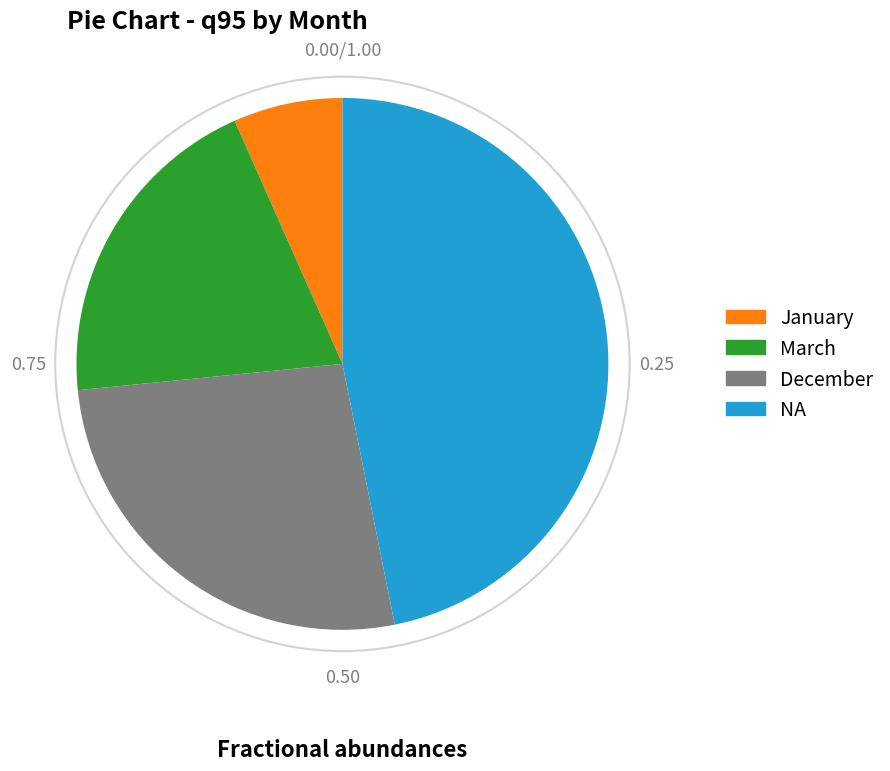

Combined, do March and December account for over 50%?

No